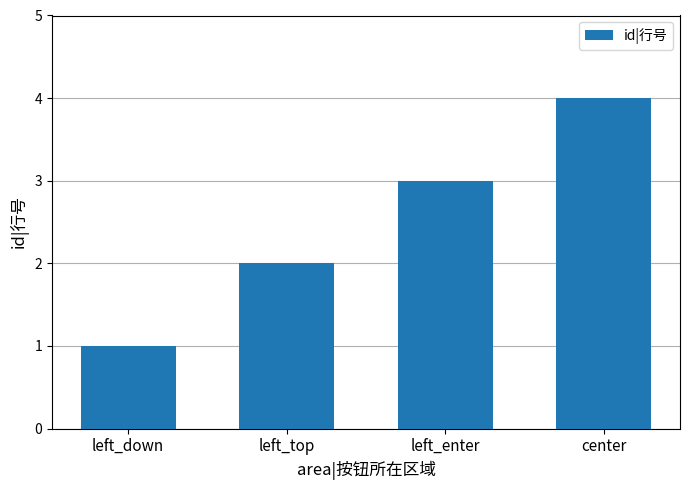

Reading left to right, what are all the values shown in this chart?

1	2	3	4